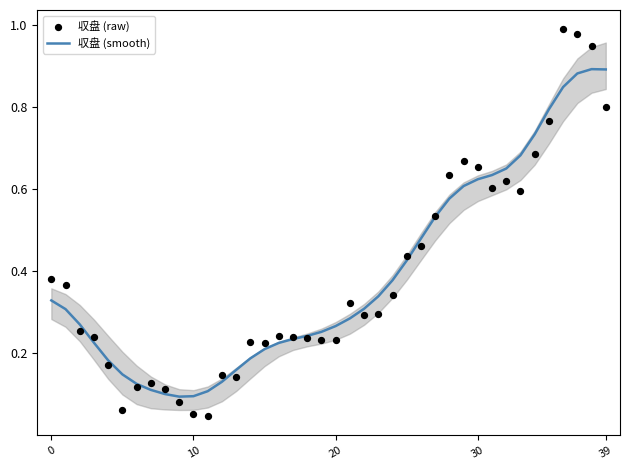

At how many categories does at least one series exceed 0?

40